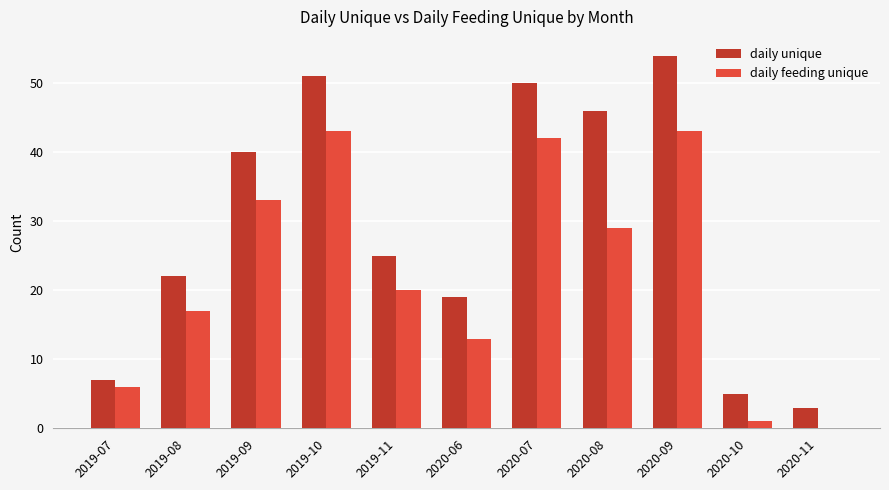

Which category has the highest value across all series?

2020-09